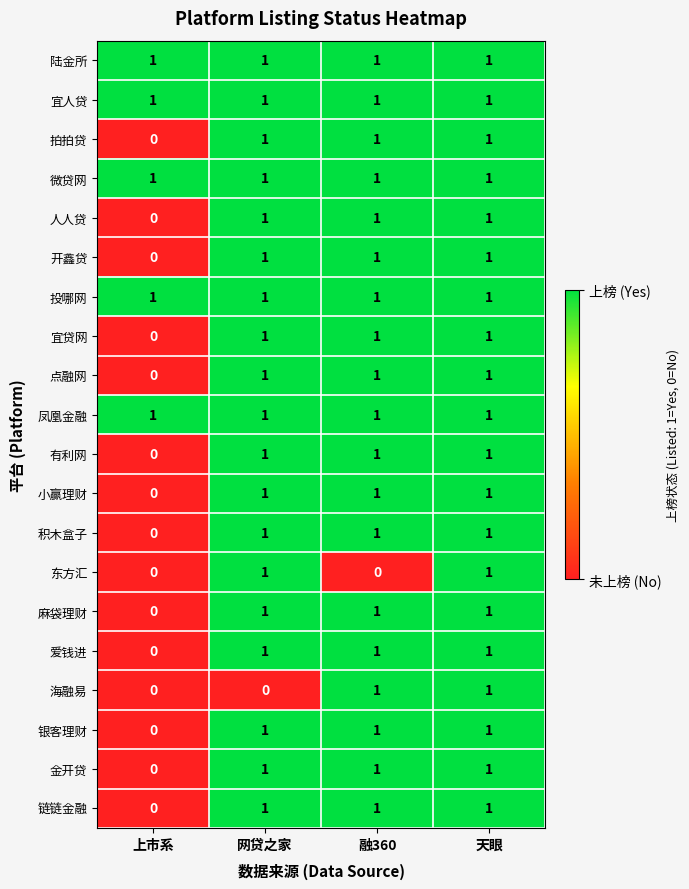

At how many categories does at least one series exceed 0?

4